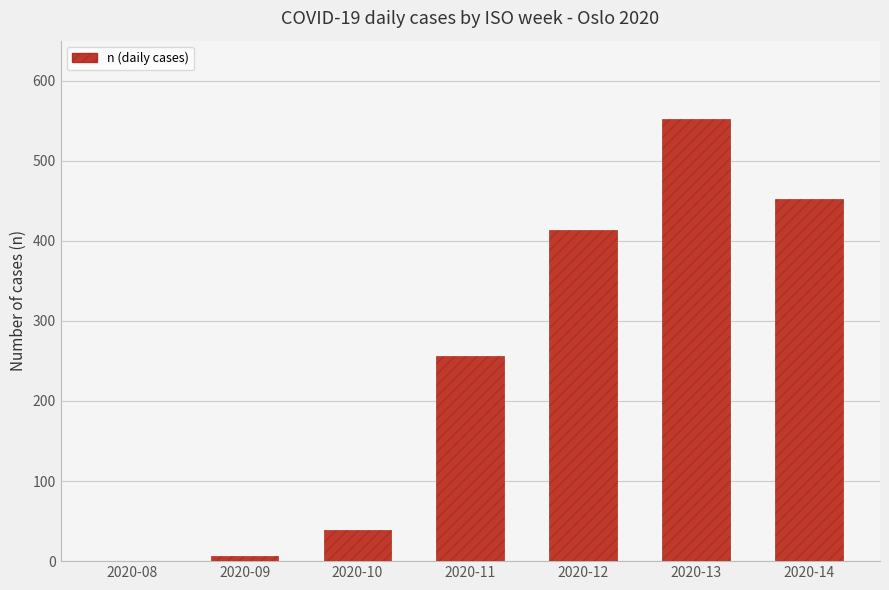

What is the sum of all values?

1719